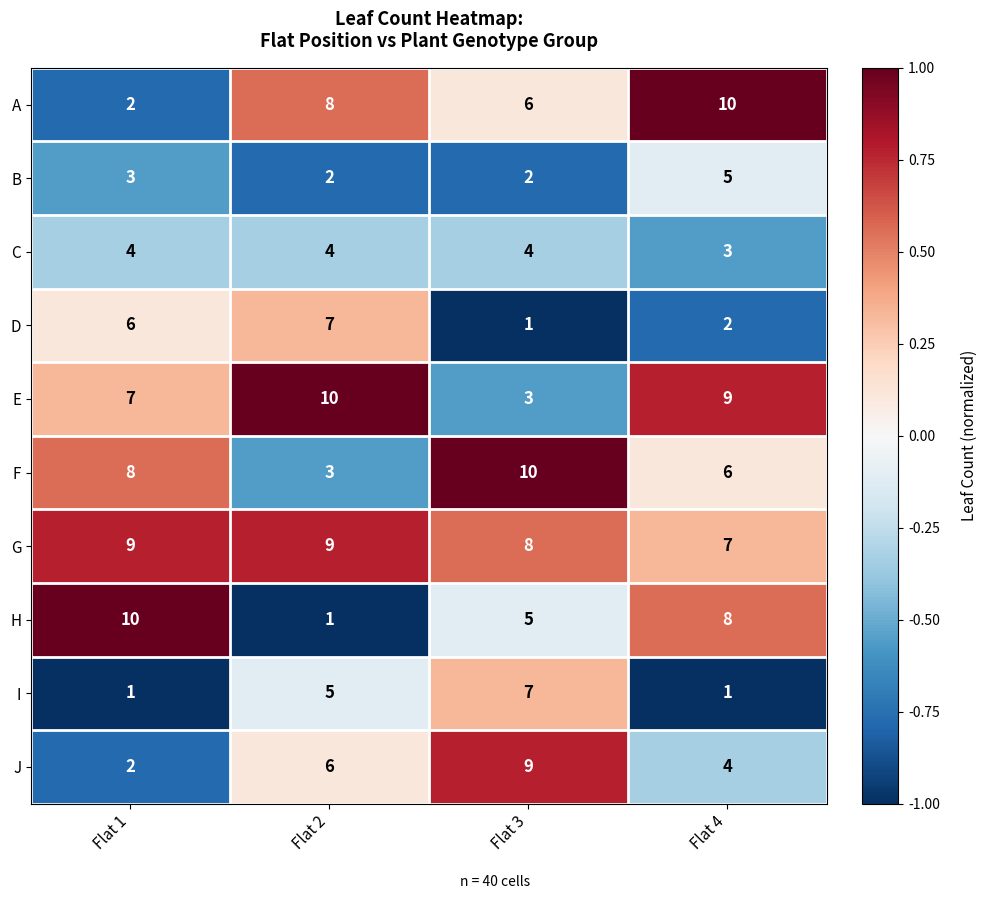

What is the difference between the maximum and second lowest values in the J series?

5